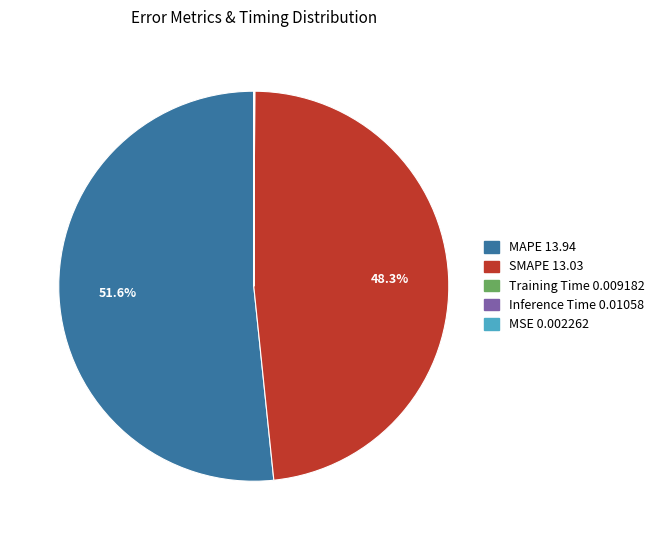

The MAPE slice represents 64% of the pie. True or false?

False